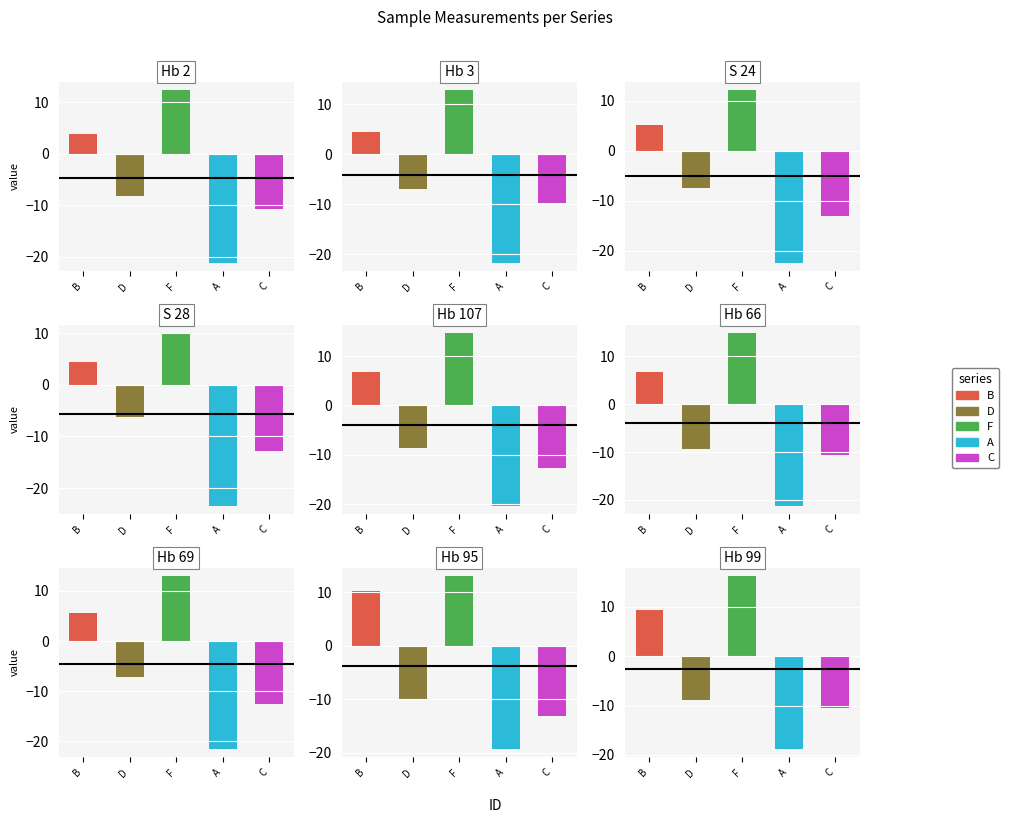

Are the bars grouped side by side (vs. stacked)?

Yes